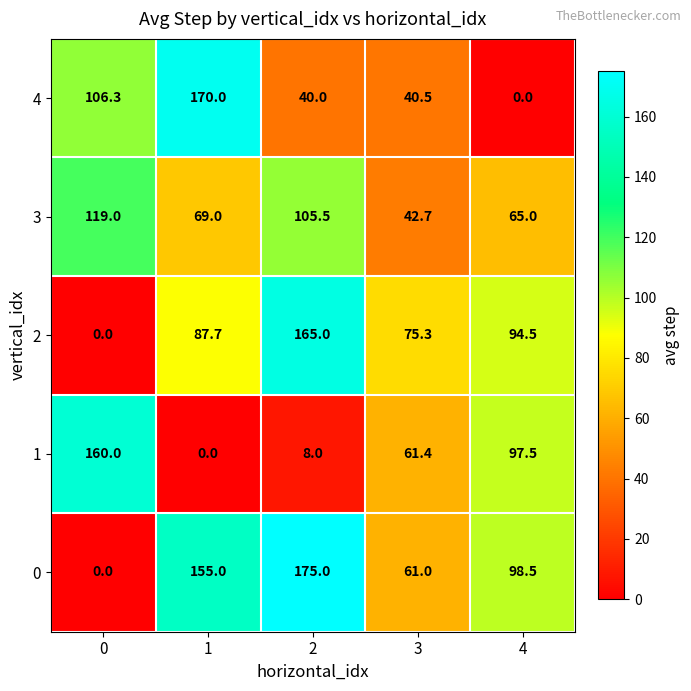

Rank the series at 4 from lowest to highest value.

4, 3, 2, 1, 0